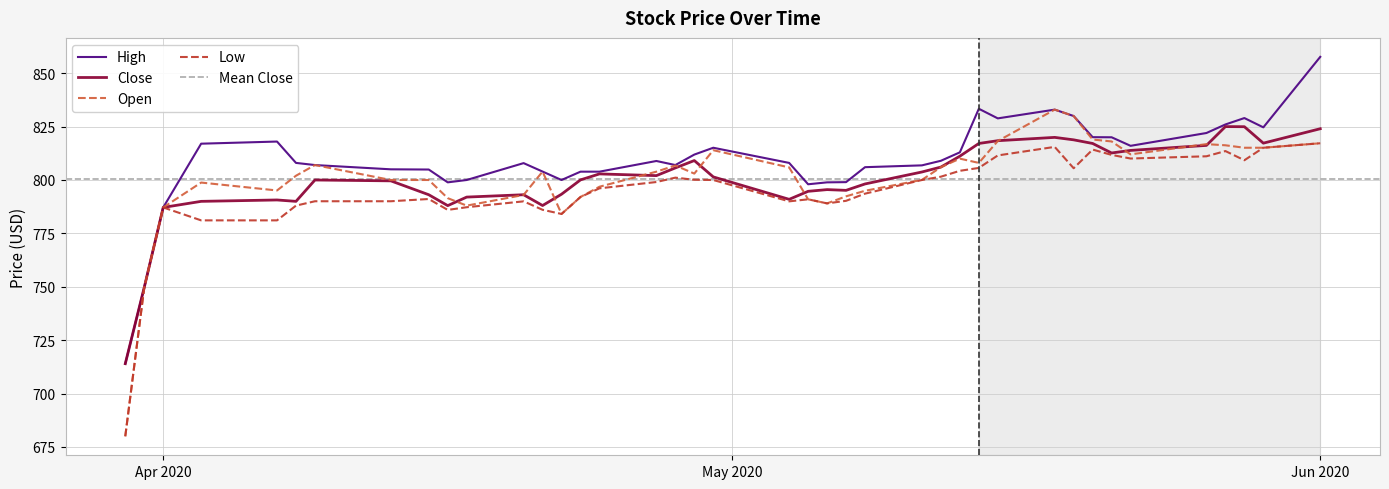

How many values in the Low series exceed 796?

20